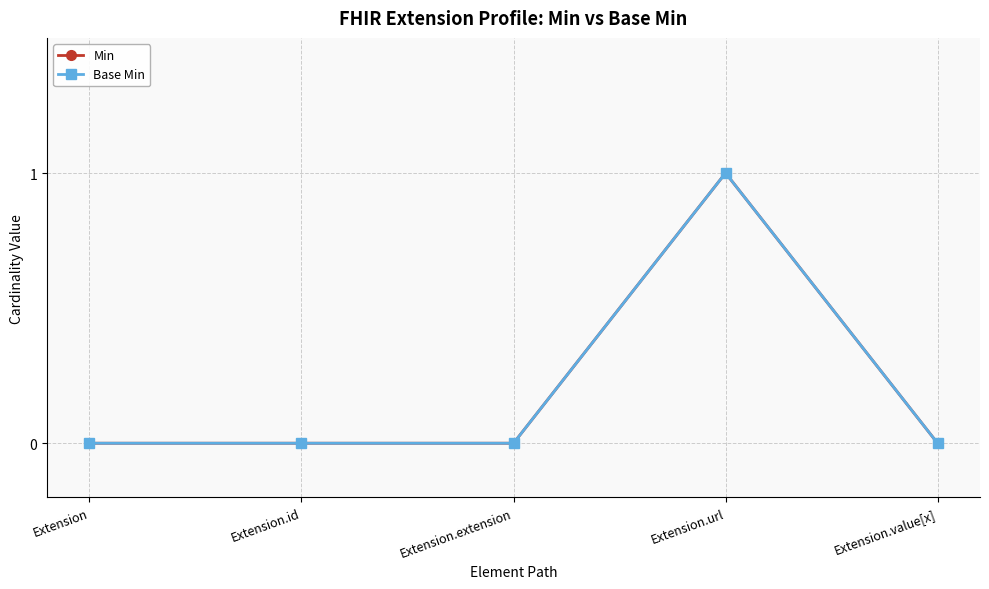

True or false: Min and Base Min intersect in this chart.

False